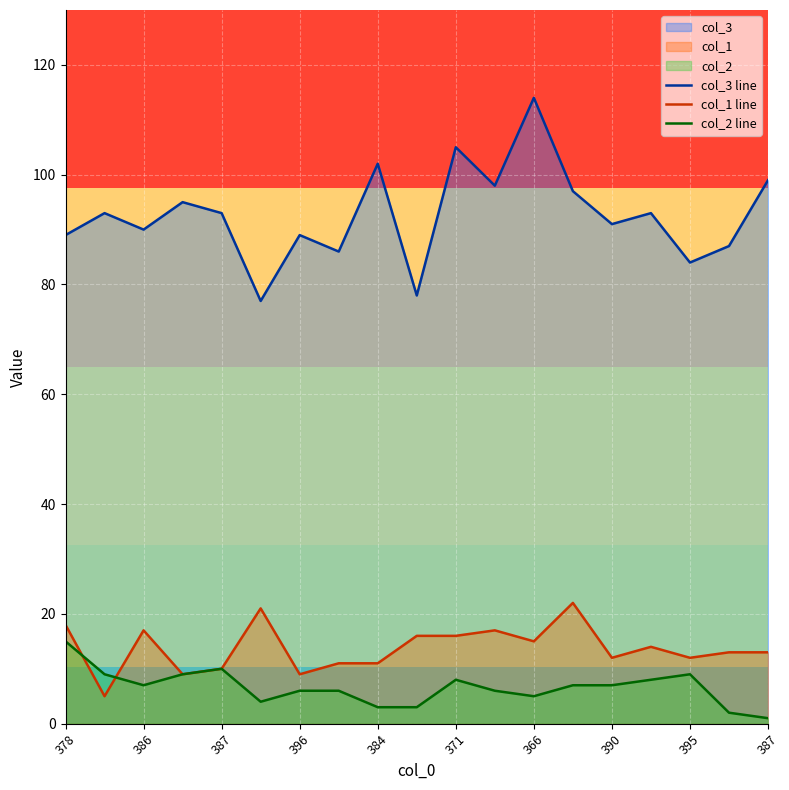

True or false: col_3 line has more than 0 interior local peaks.

True